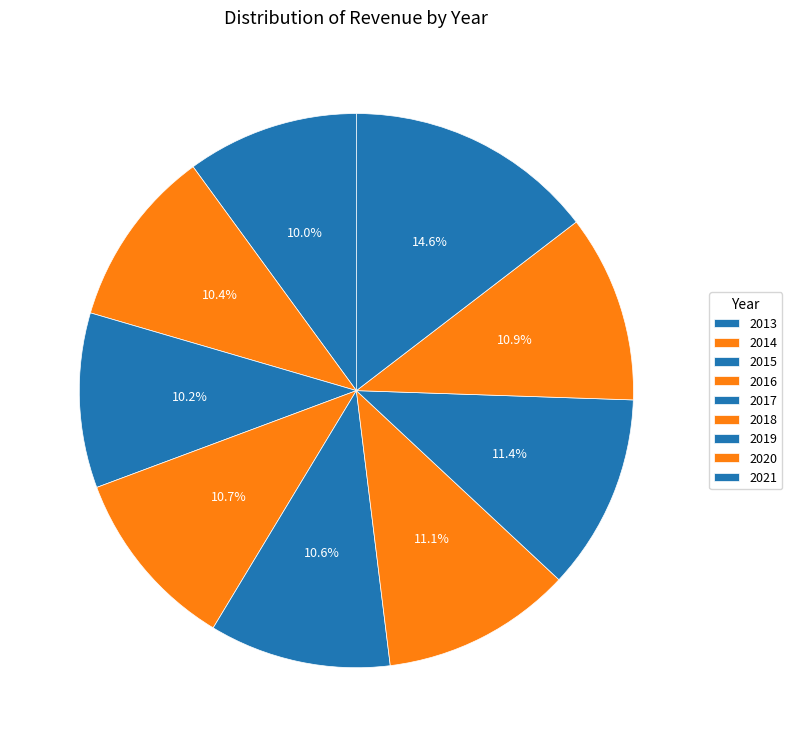

To the nearest percent, what portion does 2019 represent?

11%